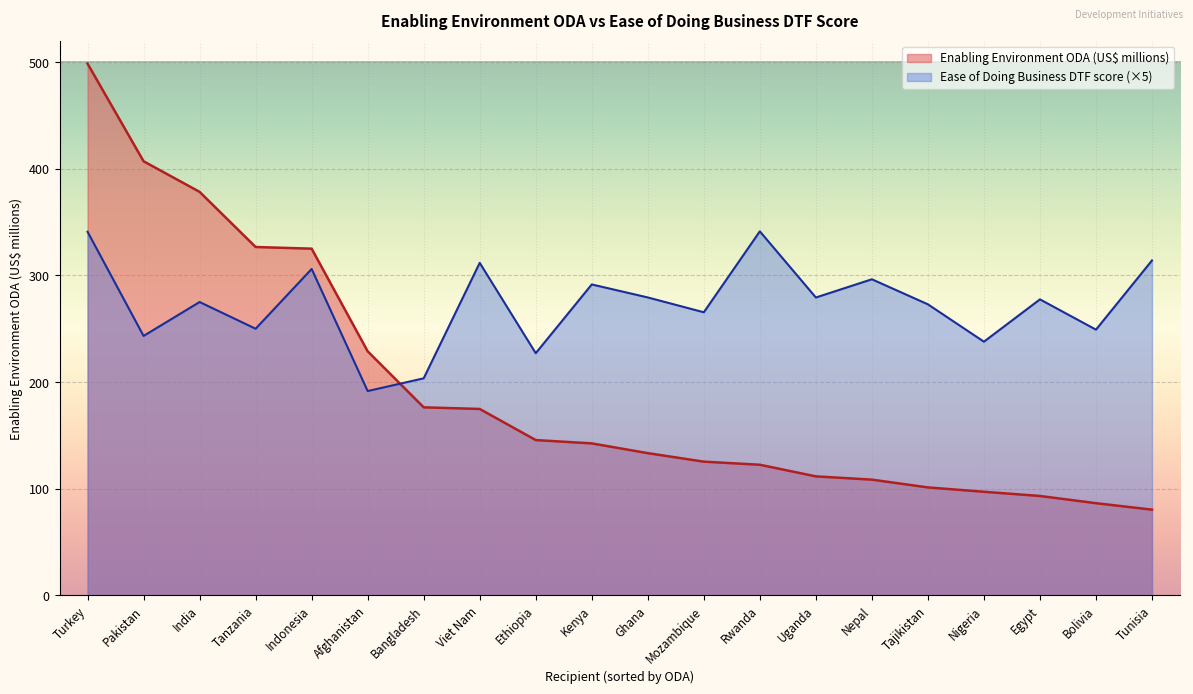

What is the label of the 12th point from the left?

Mozambique